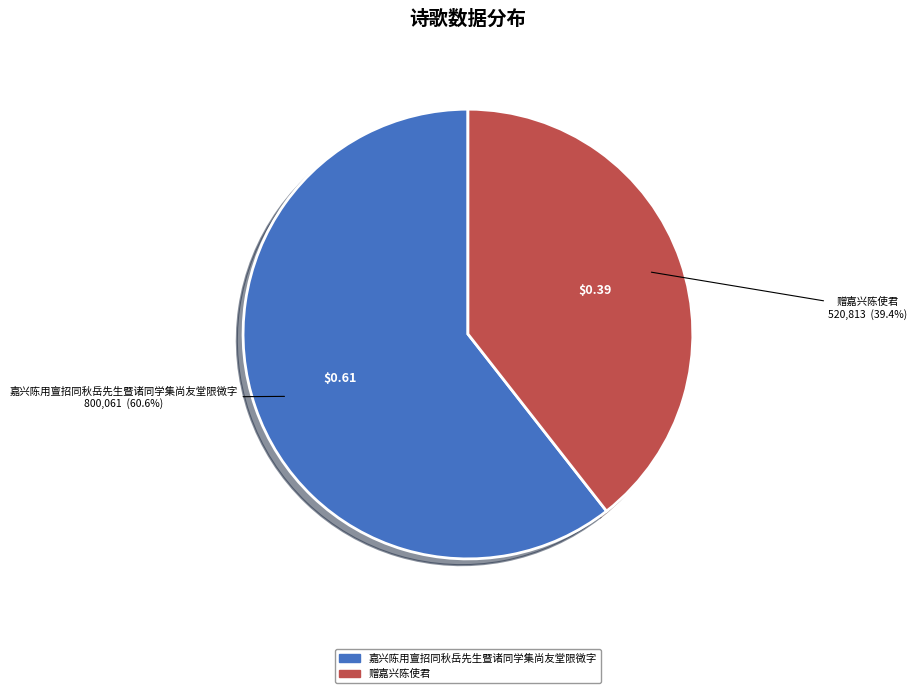

To the nearest percent, what is the difference between the 赠嘉兴陈使君 and 嘉兴陈用亶招同秋岳先生暨诸同学集尚友堂限微字 slice percentages?

21%